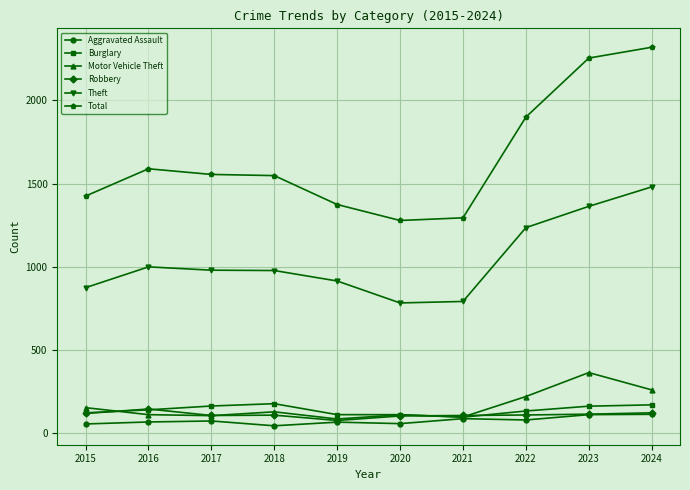

What is the value of the Theft point at the 4th from the left?

977